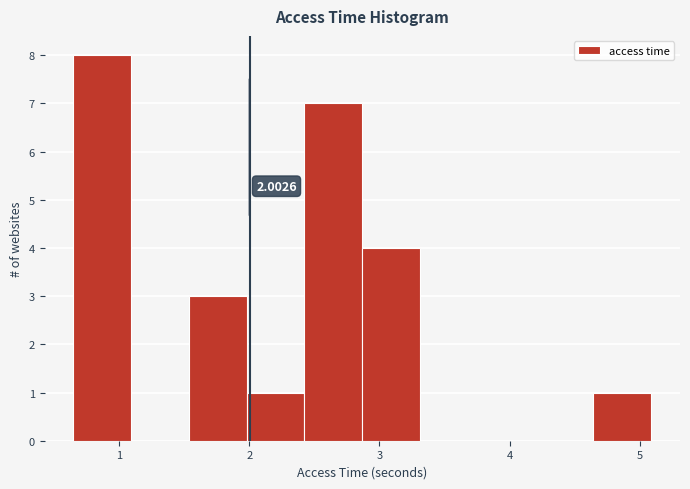

Over which range of the x-axis is the bar tallest?

0.6 to 1.1